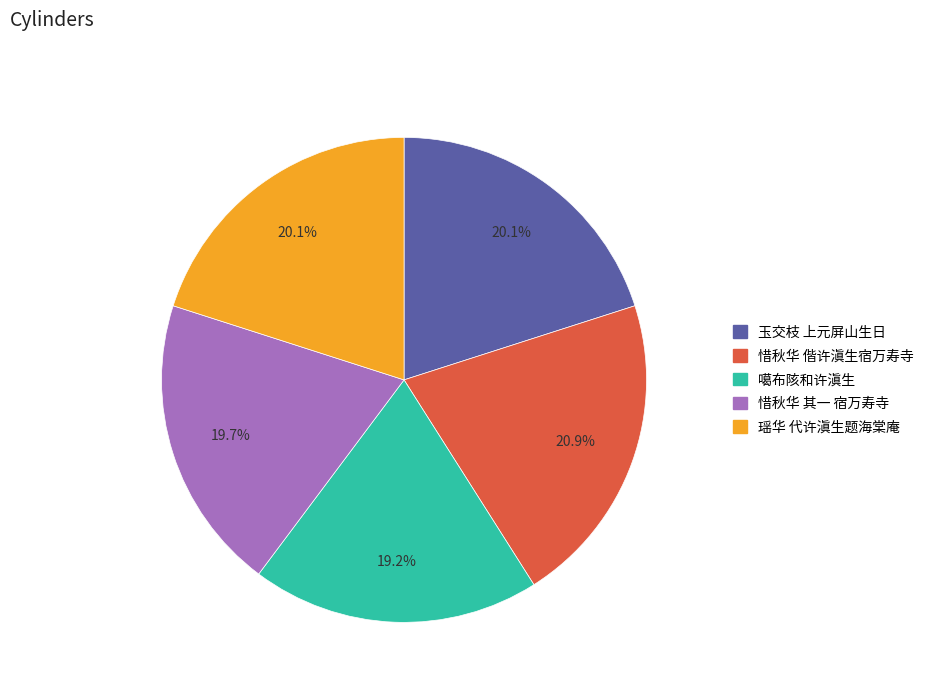

Does any single category account for the majority?

No